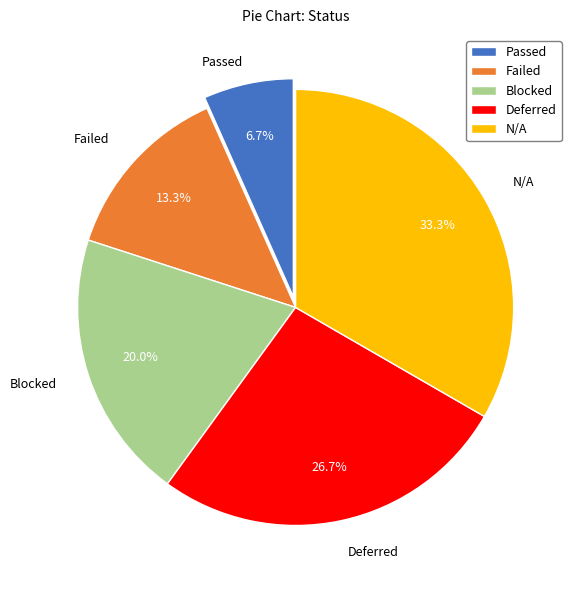

Do Blocked and N/A together represent more than half of the pie?

Yes